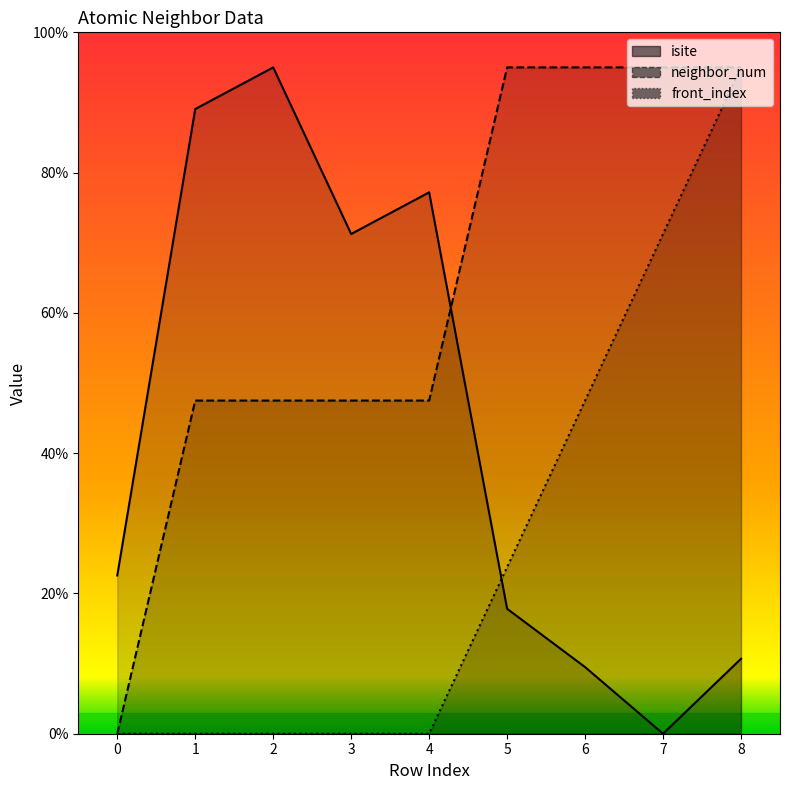

At how many categories does at least one series exceed 86?

6